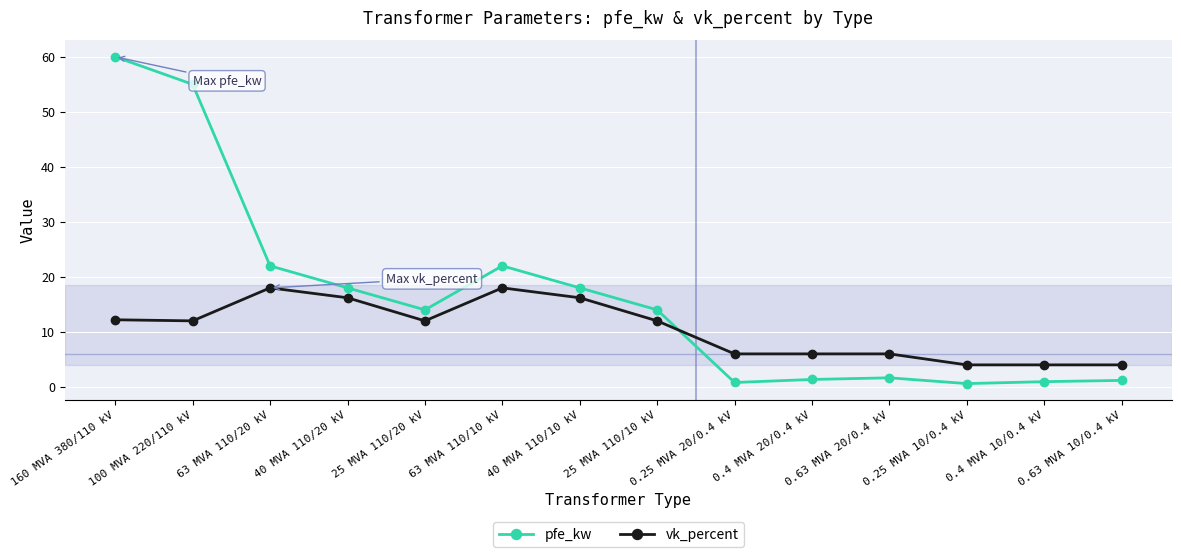

What position from the right is 63 MVA 110/20 kV?

12